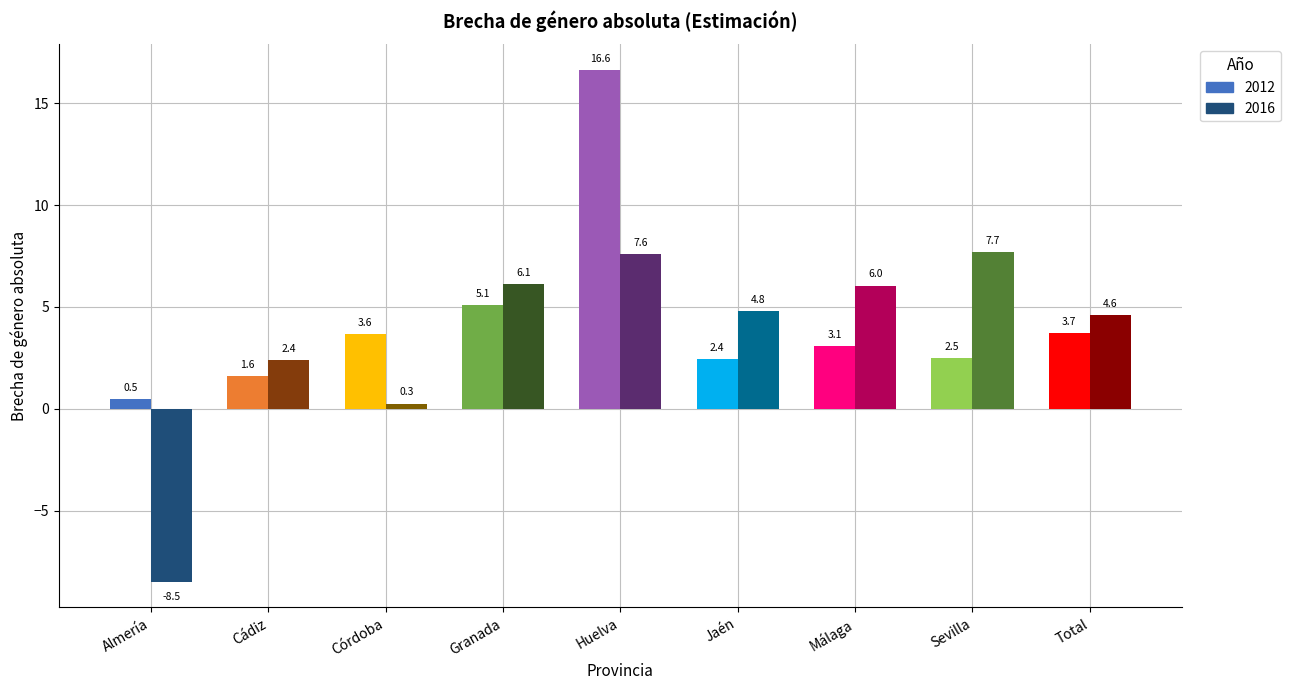

Between Córdoba and Huelva, which is larger?

Huelva